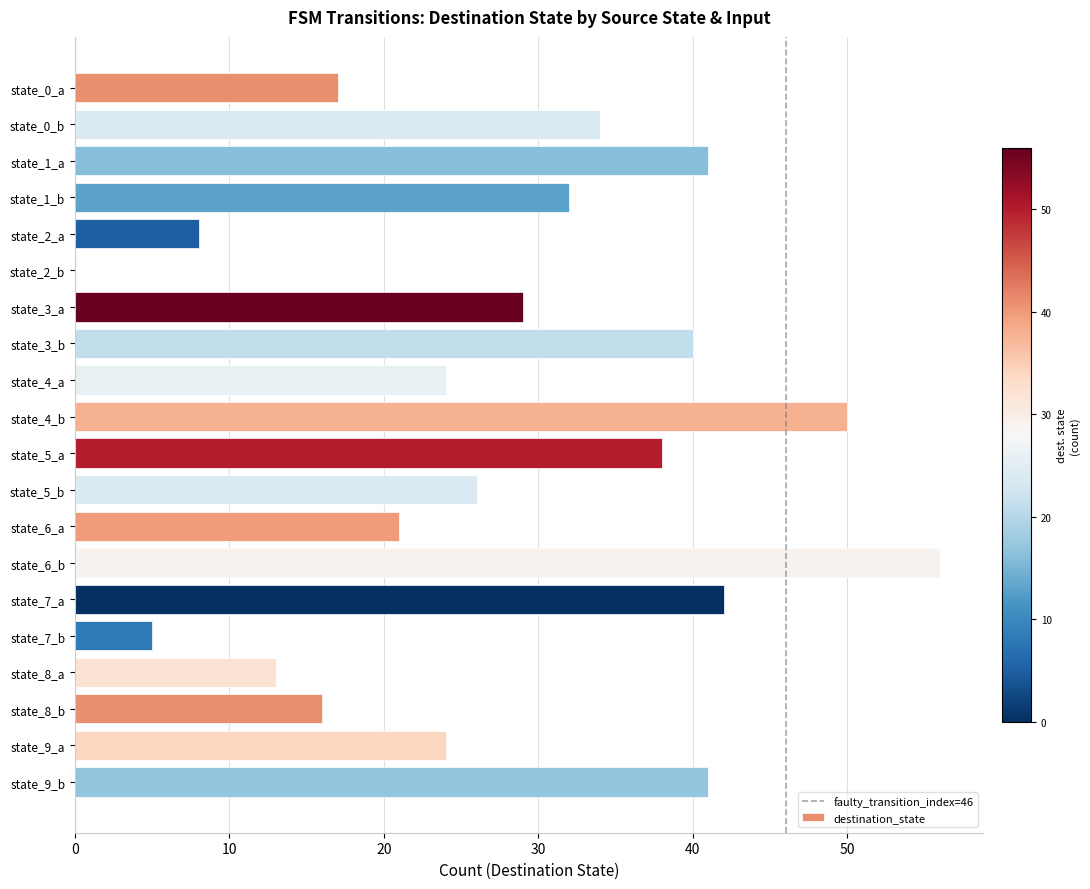

What is the maximum value shown in the chart?

56